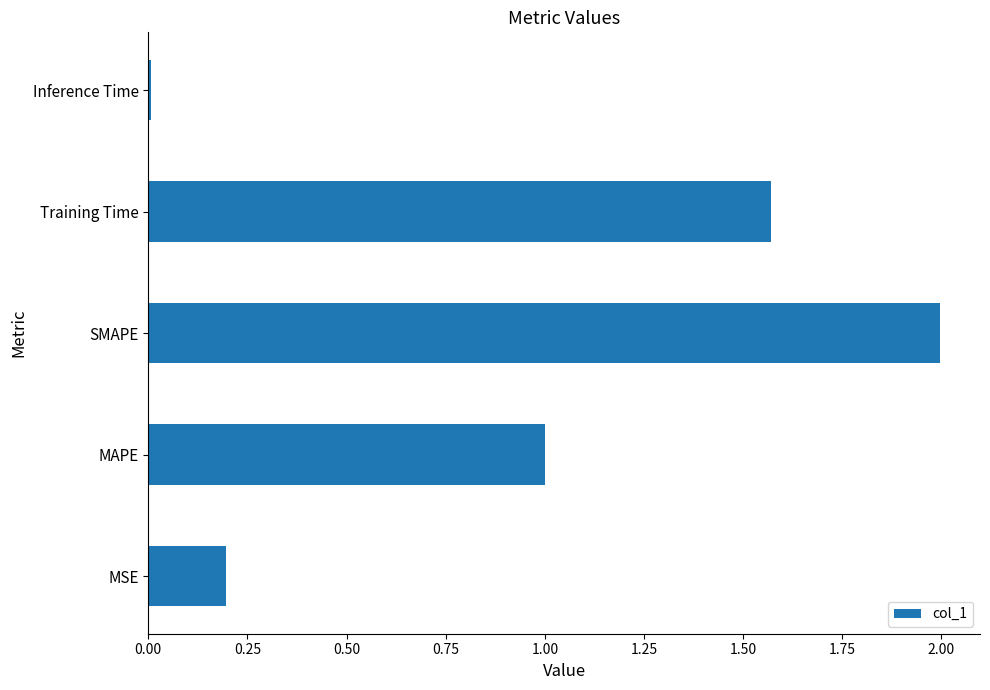

Are the bars horizontal?

Yes